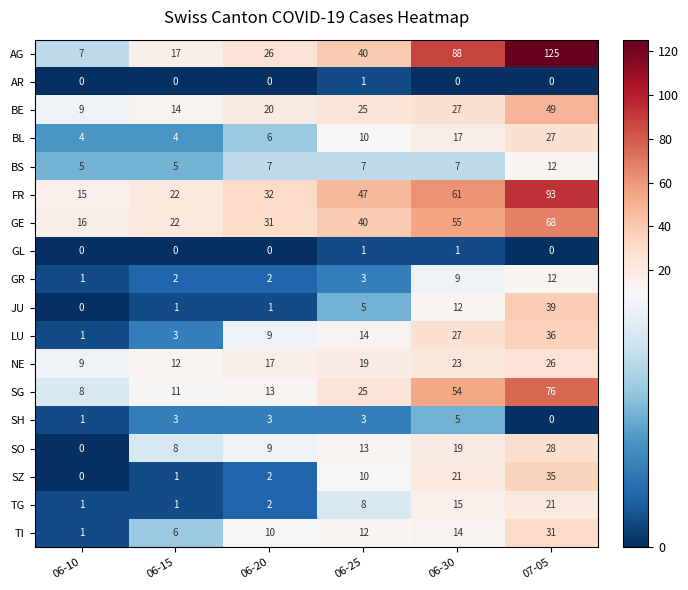

Where is GR nearest to the value 6?

06-25